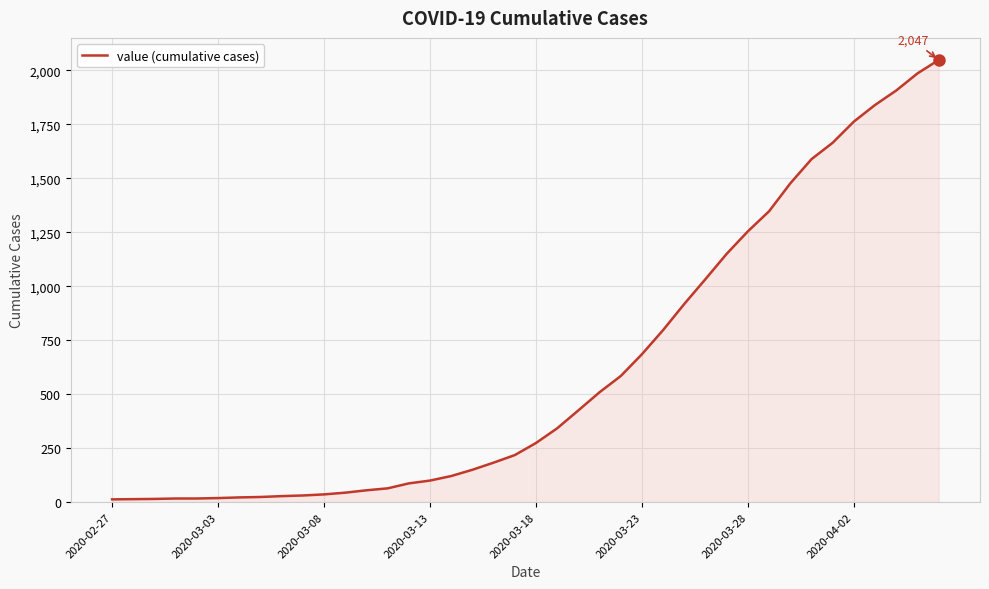

What is the greatest value displayed?

2047